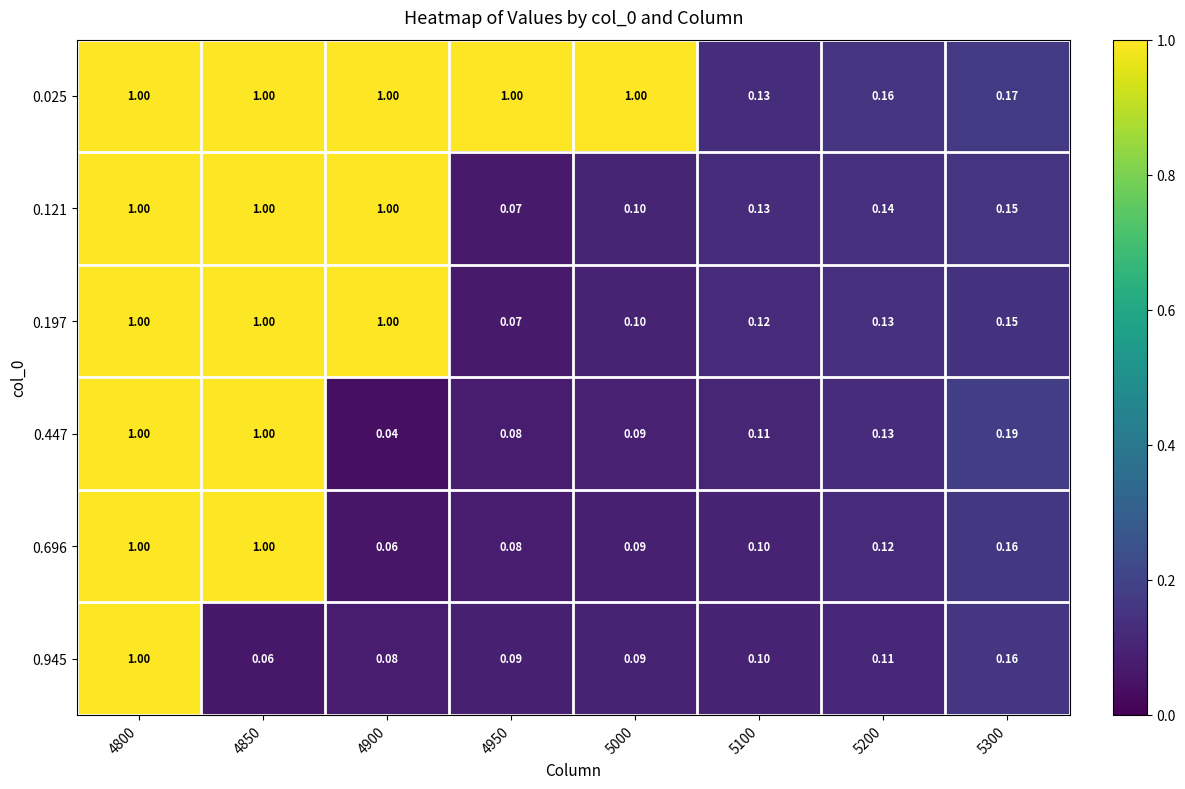

At which category does the chart reach its minimum across all series?

4900